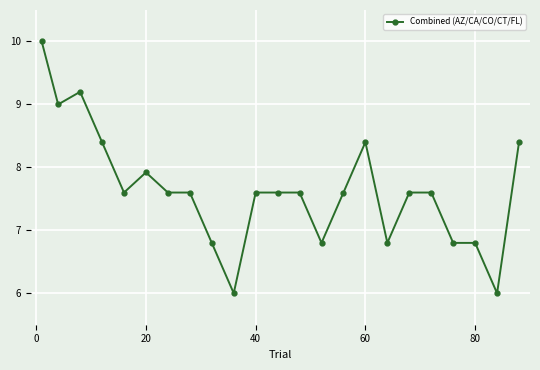

What is the value of the 20th point from the left?

6.8